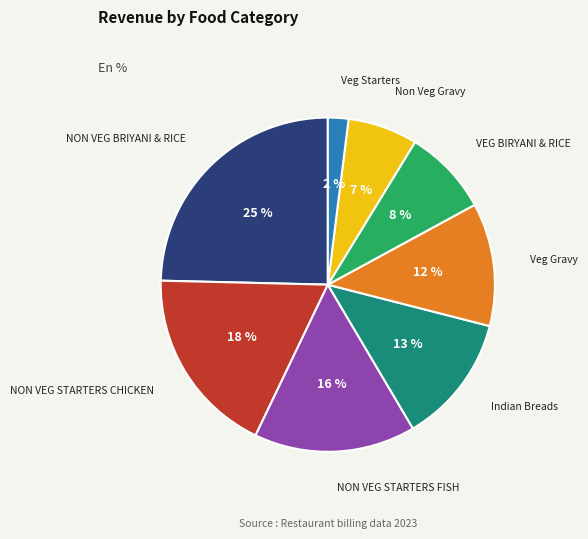

To the nearest percent, what percentage of the pie is Non Veg Gravy?

7%